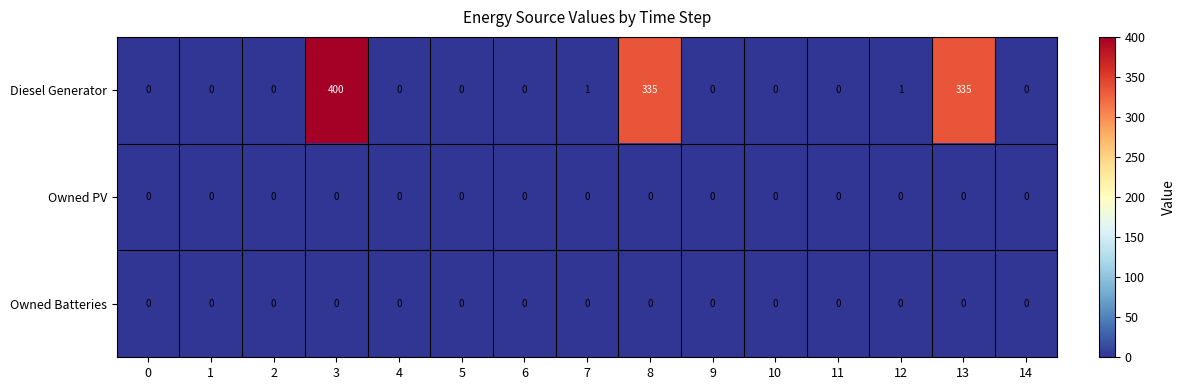

What is the difference between the maximum and minimum values in the Diesel Generator series?

400